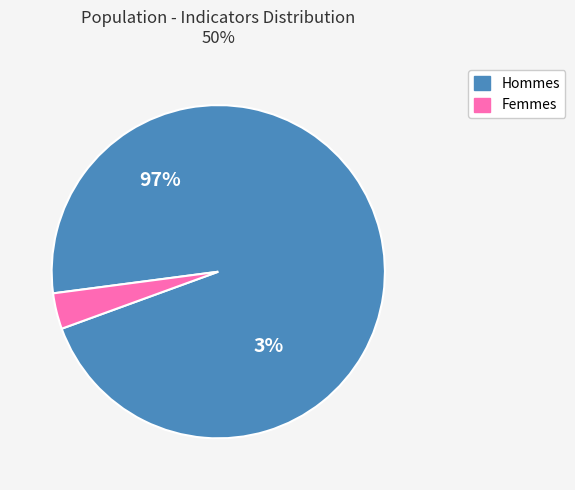

Does any single category account for the majority?

Yes